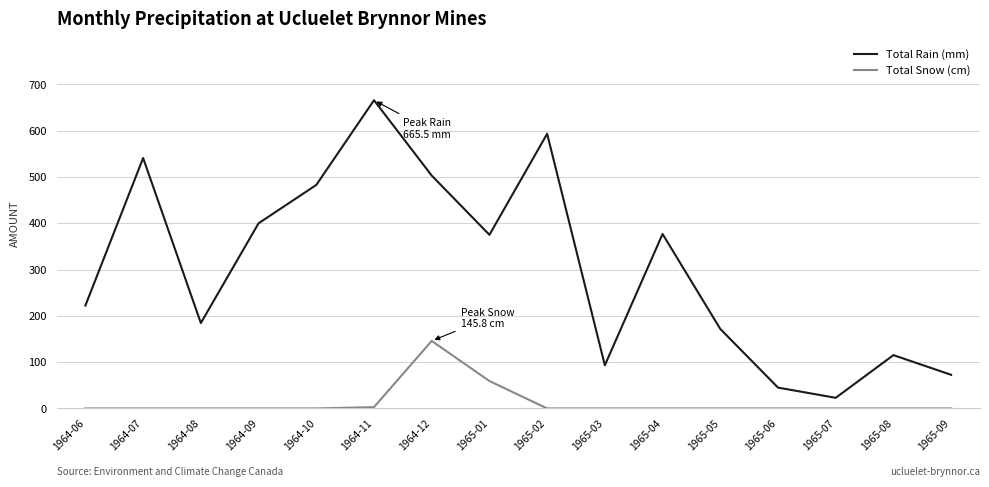

List the series in order of their peak value, lowest first.

Total Snow (cm), Total Rain (mm)